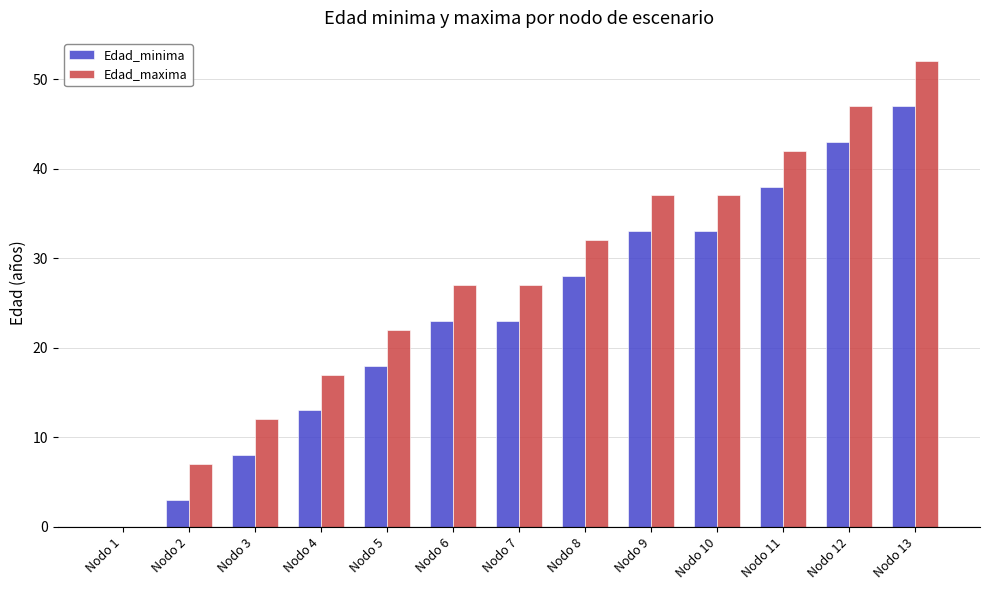

Reading left to right, transcribe all the data shown in this chart.

Edad_minima: 0	3	8	13	18	23	23	28	33	33	38	43	47
Edad_maxima: 0	7	12	17	22	27	27	32	37	37	42	47	52